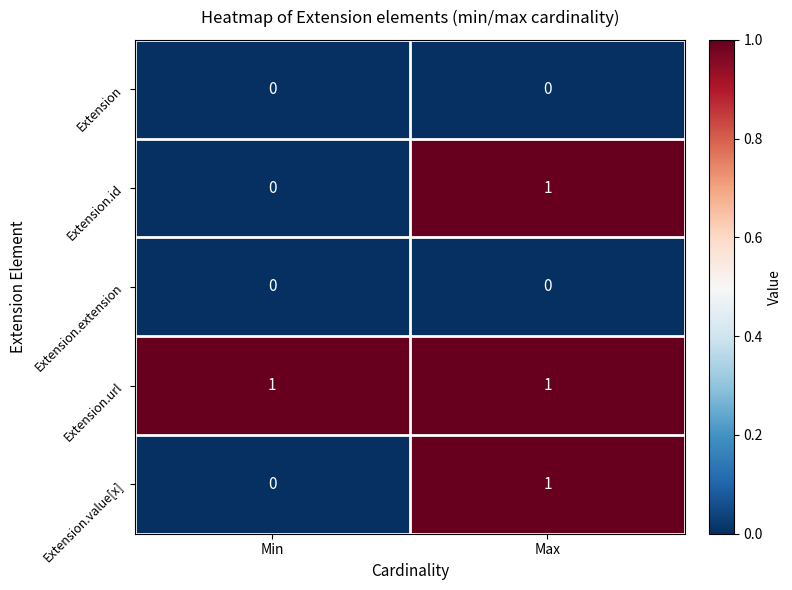

What is the total value across all series at Max?

3